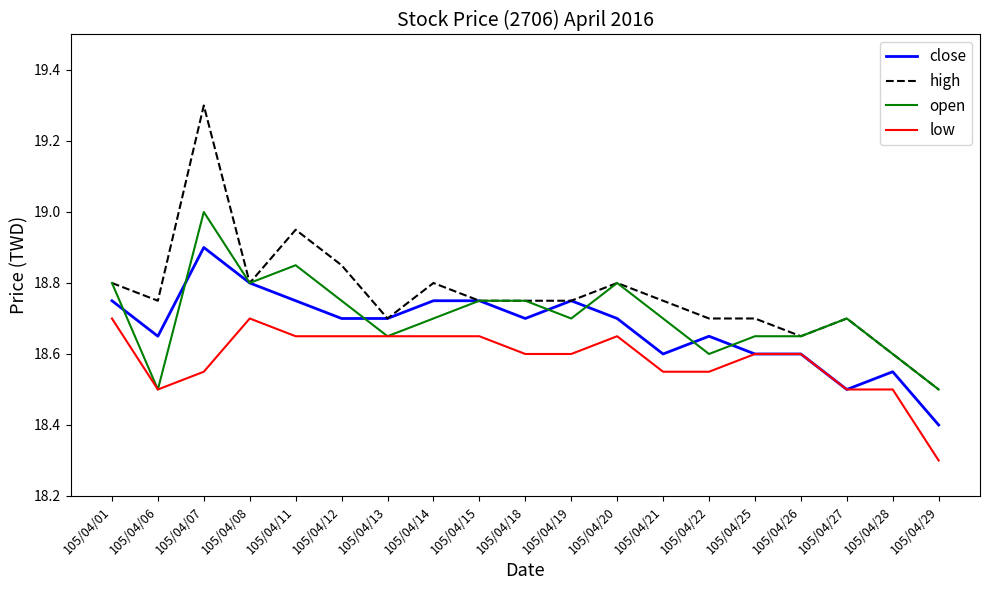

Rank the series by their average value, from highest to lowest.

high, open, close, low